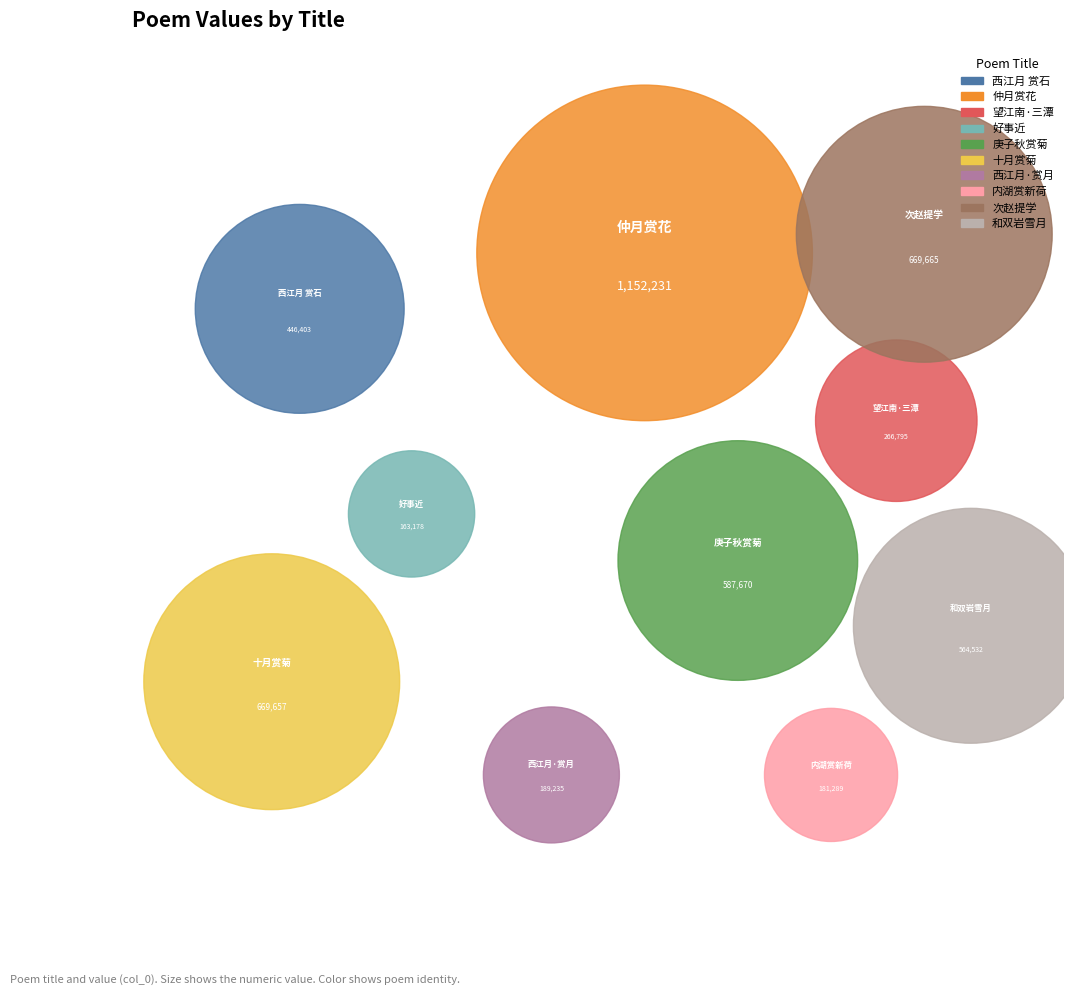

What portion of the pie excludes 和双岩雪月赏菊之什?

88.5%